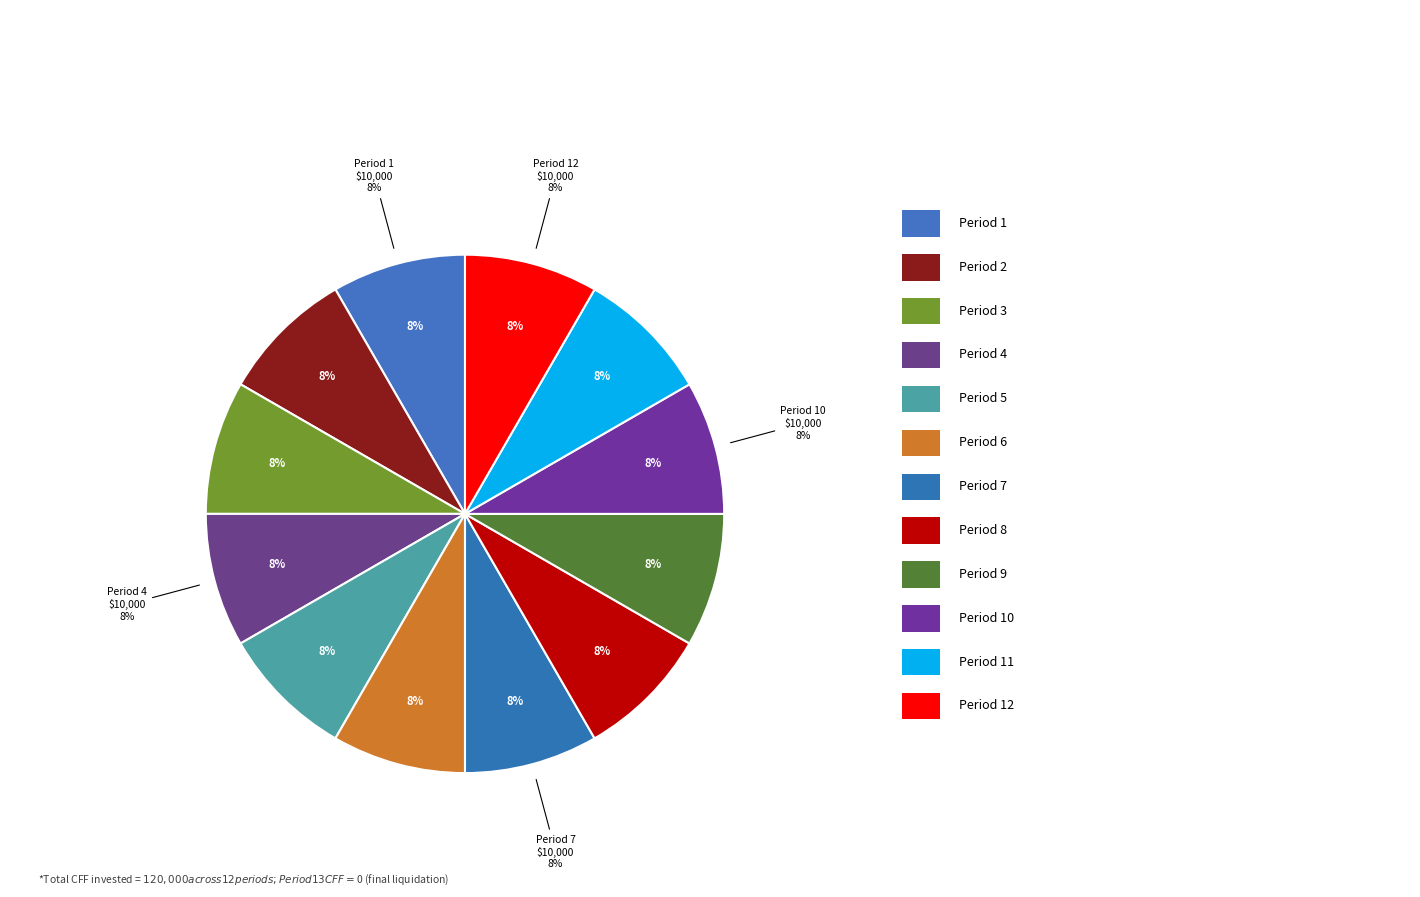

What percentage is NOT represented by Period 7?

91.7%